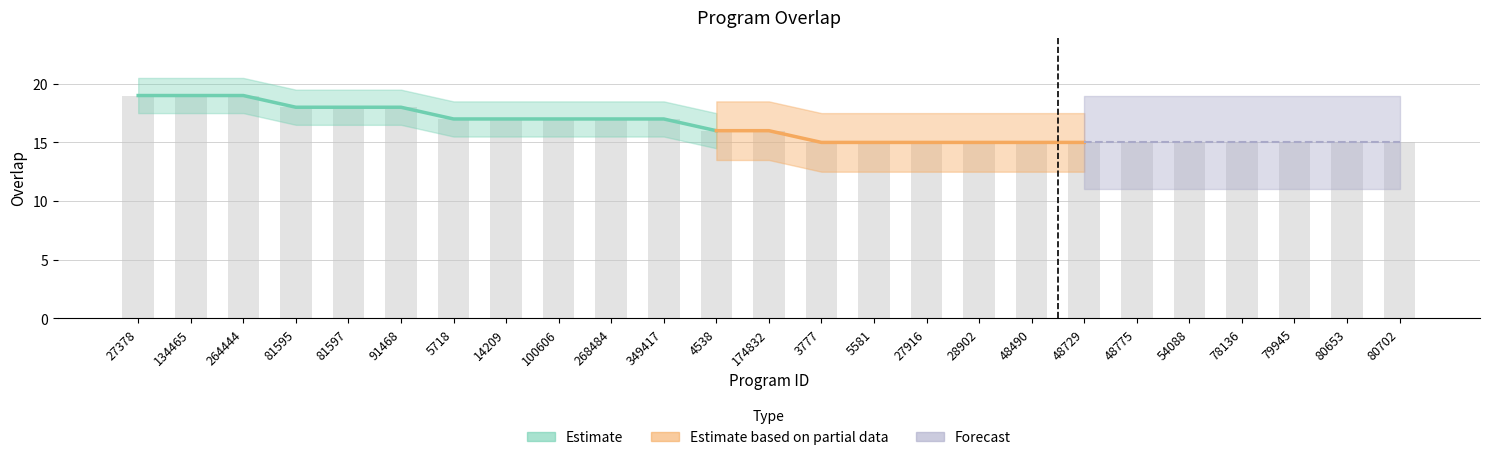

Which has a higher value, 5718 or 3777?

5718